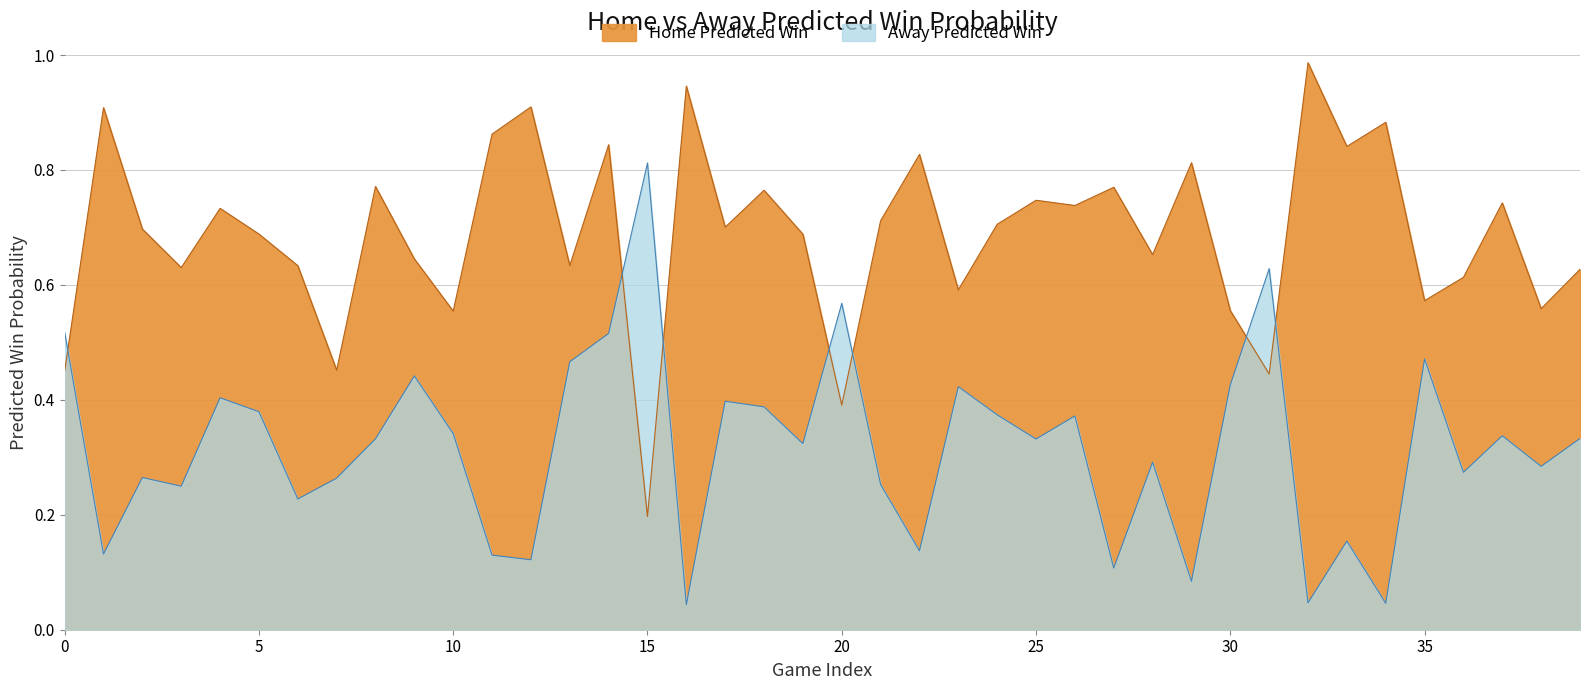

Where is Home Predicted Win nearest to the value 0?

15